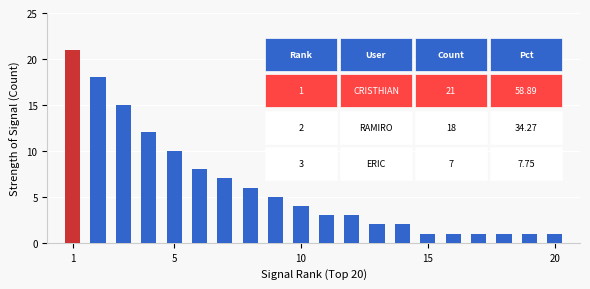

Reading left to right, extract all data points from this chart.

21	18	15	12	10	8	7	6	5	4	3	3	2	2	1	1	1	1	1	1